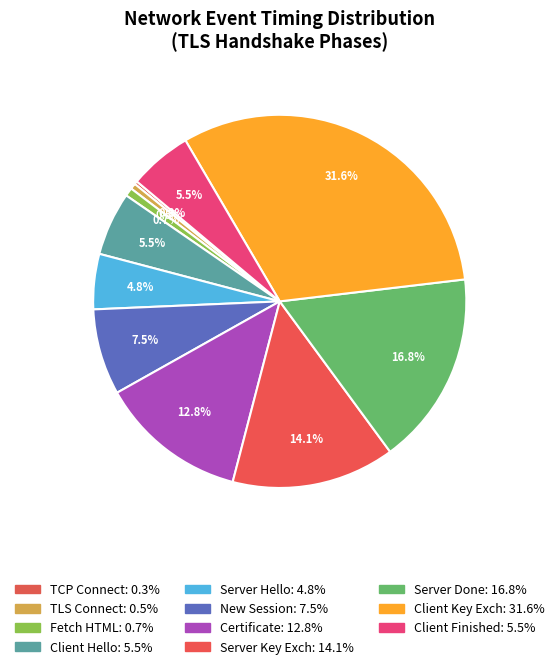

How many segments does this pie chart have?

11